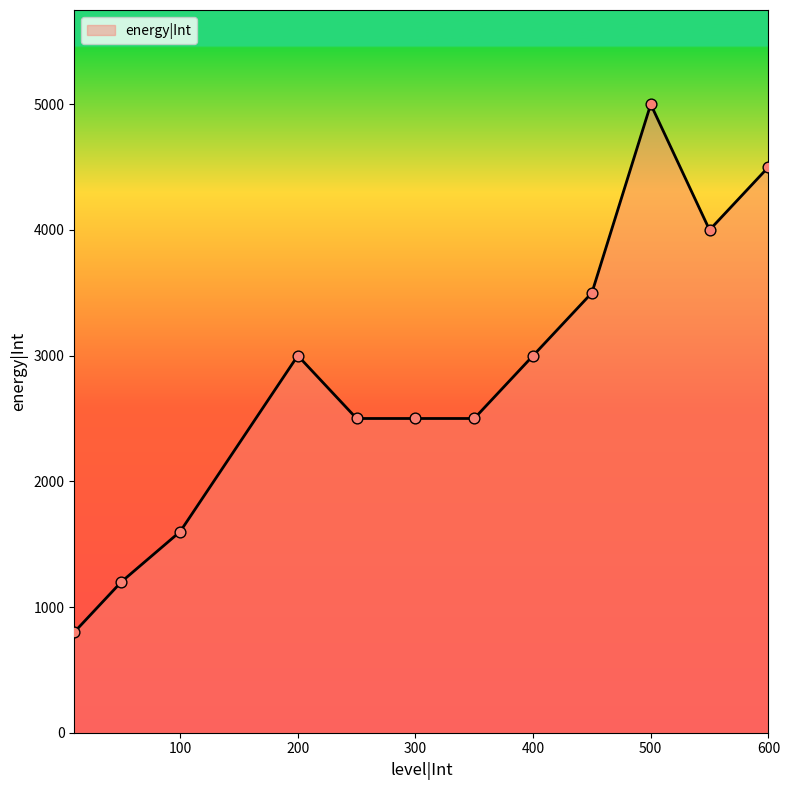

What is the difference between the maximum and minimum values?

4200